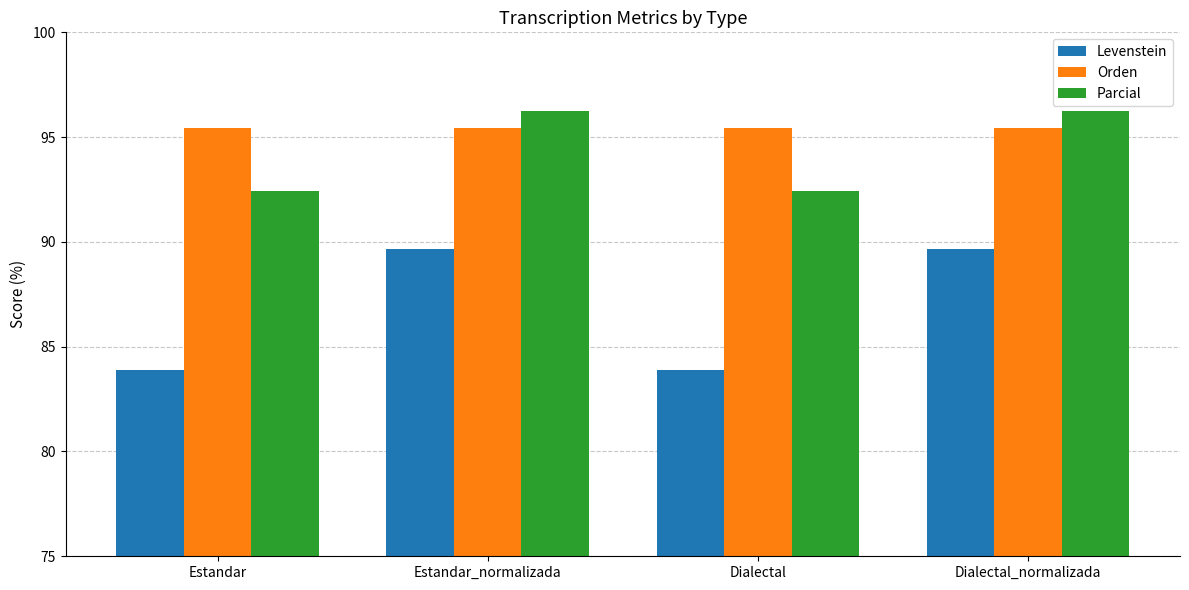

What is the total value across all series at Dialectal_normalizada?

281.3